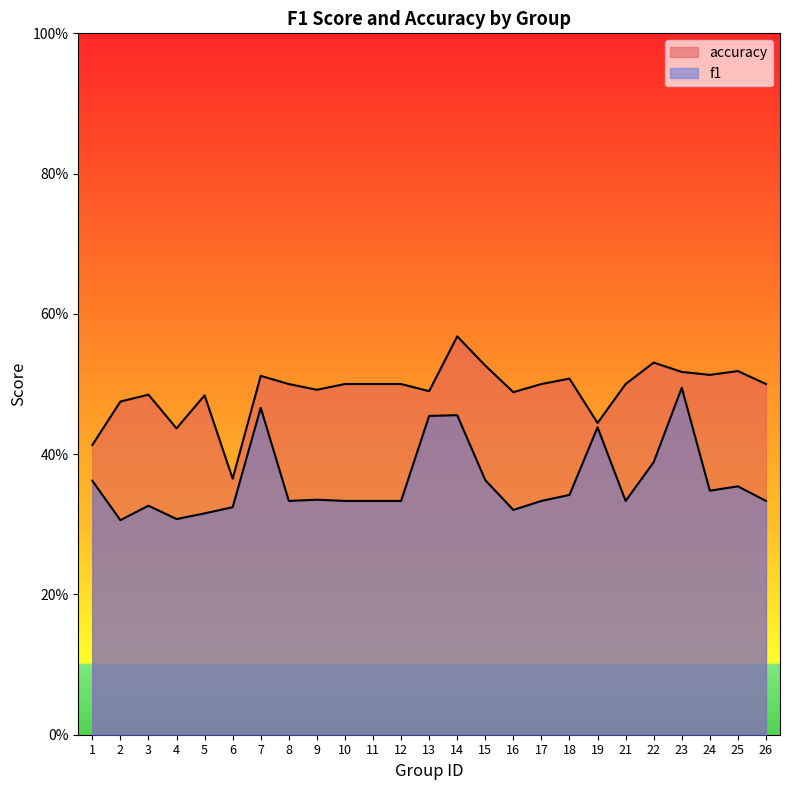

Which category has the lowest value in the accuracy series?

6